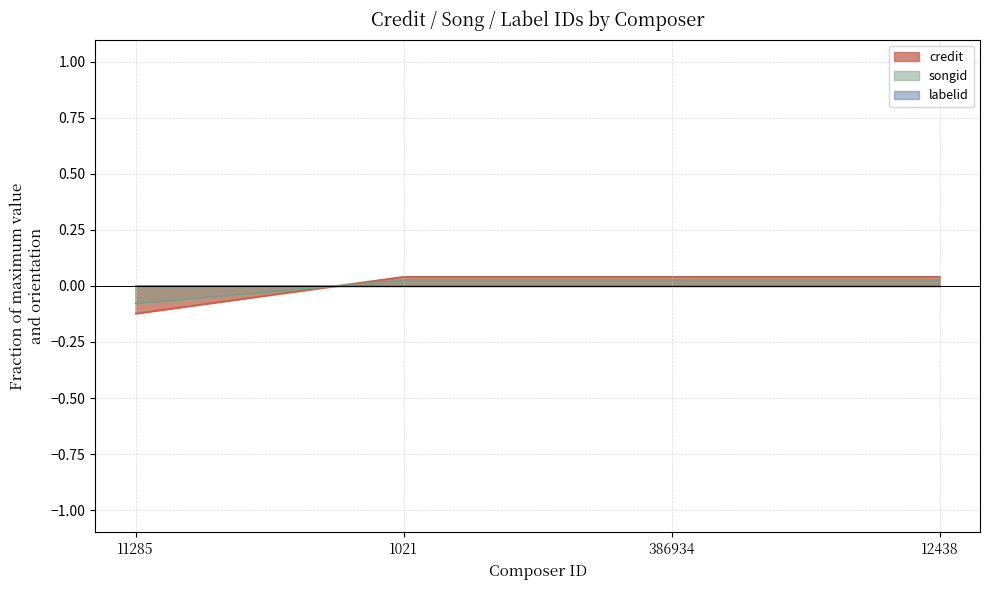

What is the value of the songid point at the 1st from the left?

-0.1